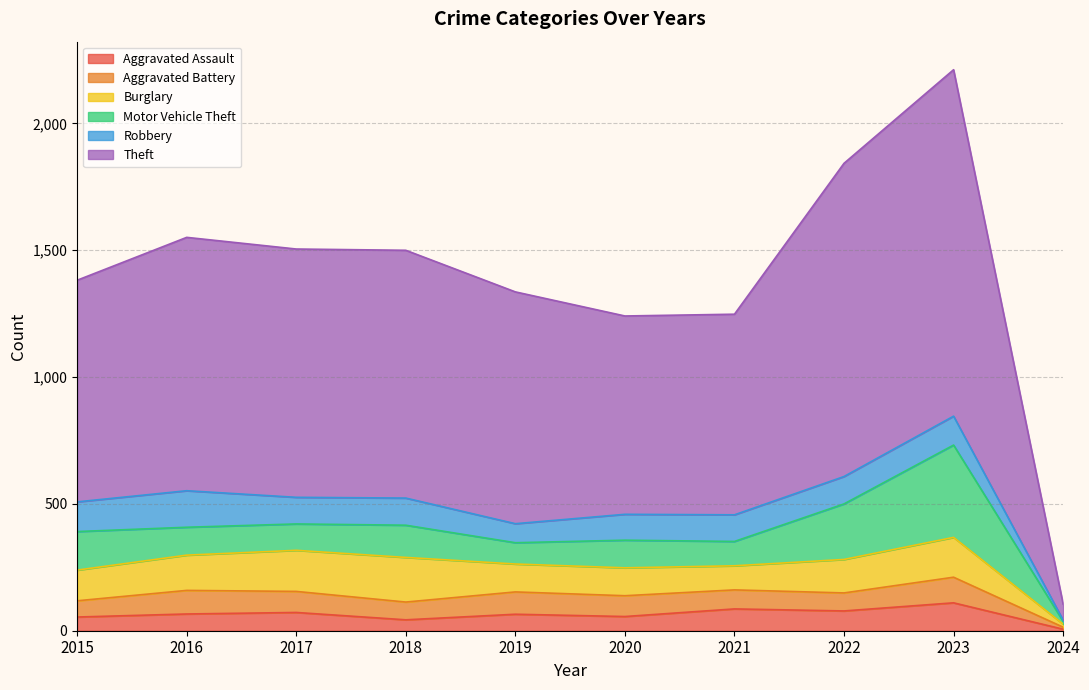

Which series has the largest total across all categories?

Theft